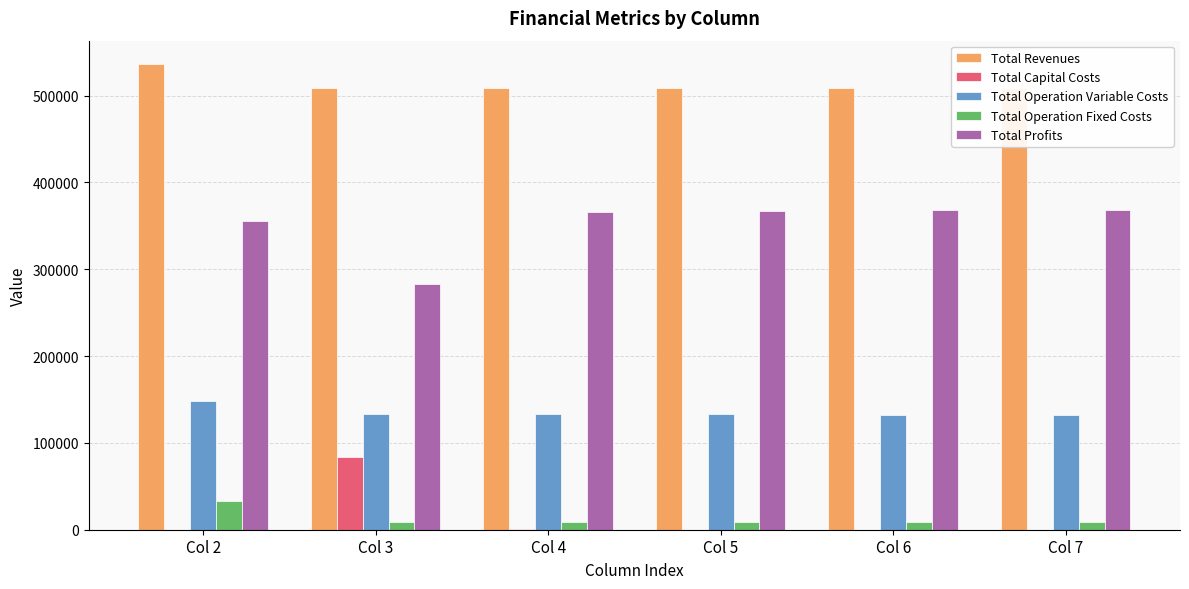

Which series has the largest total across all categories?

Total Revenues